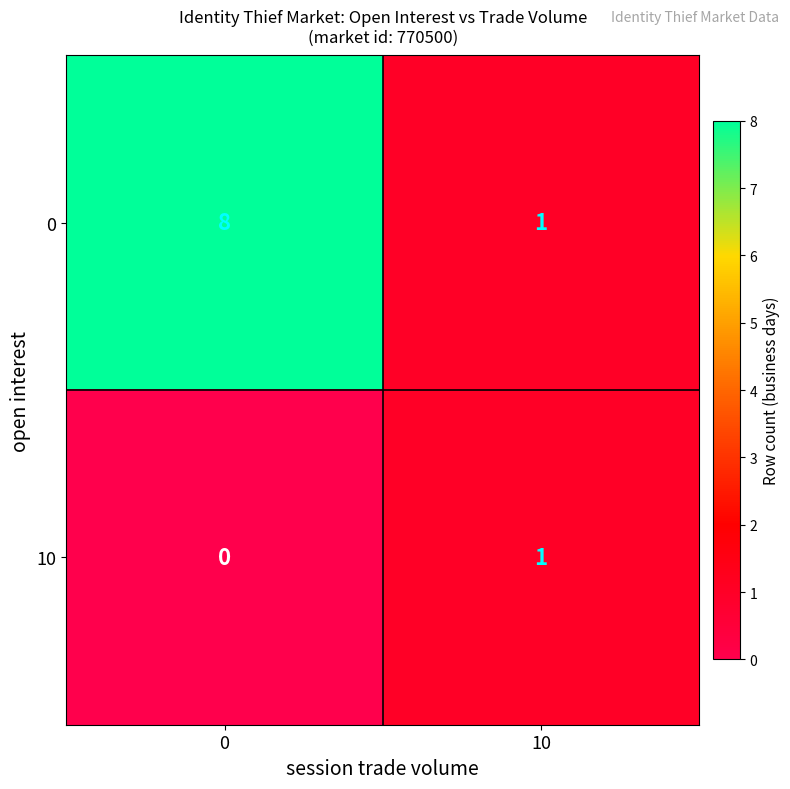

What is the total value across all series at 10?

2